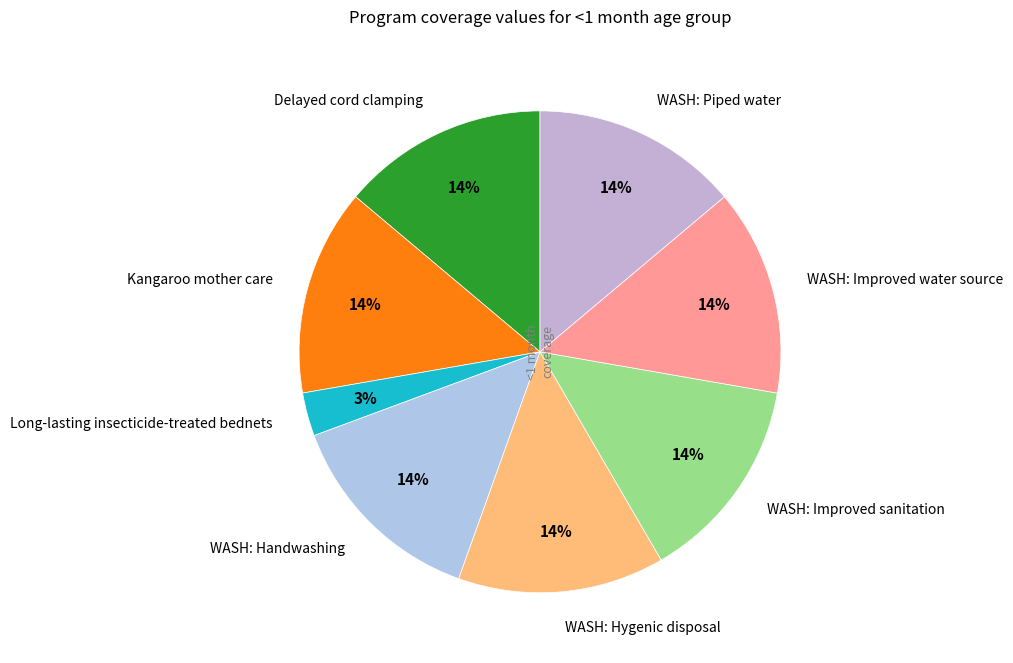

How many segments does this pie chart have?

8